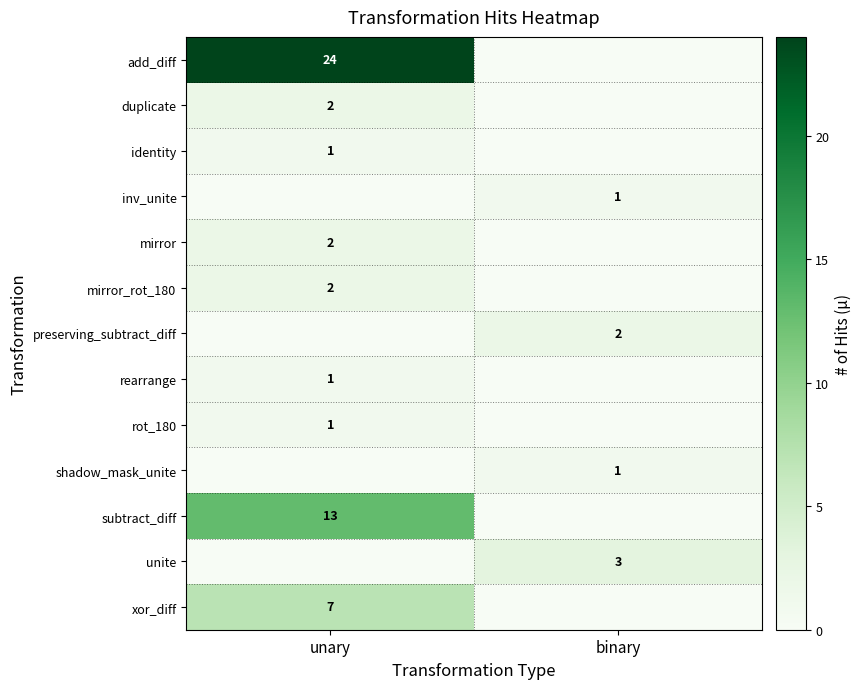

True or false: duplicate has a value of 1 at unary.

False